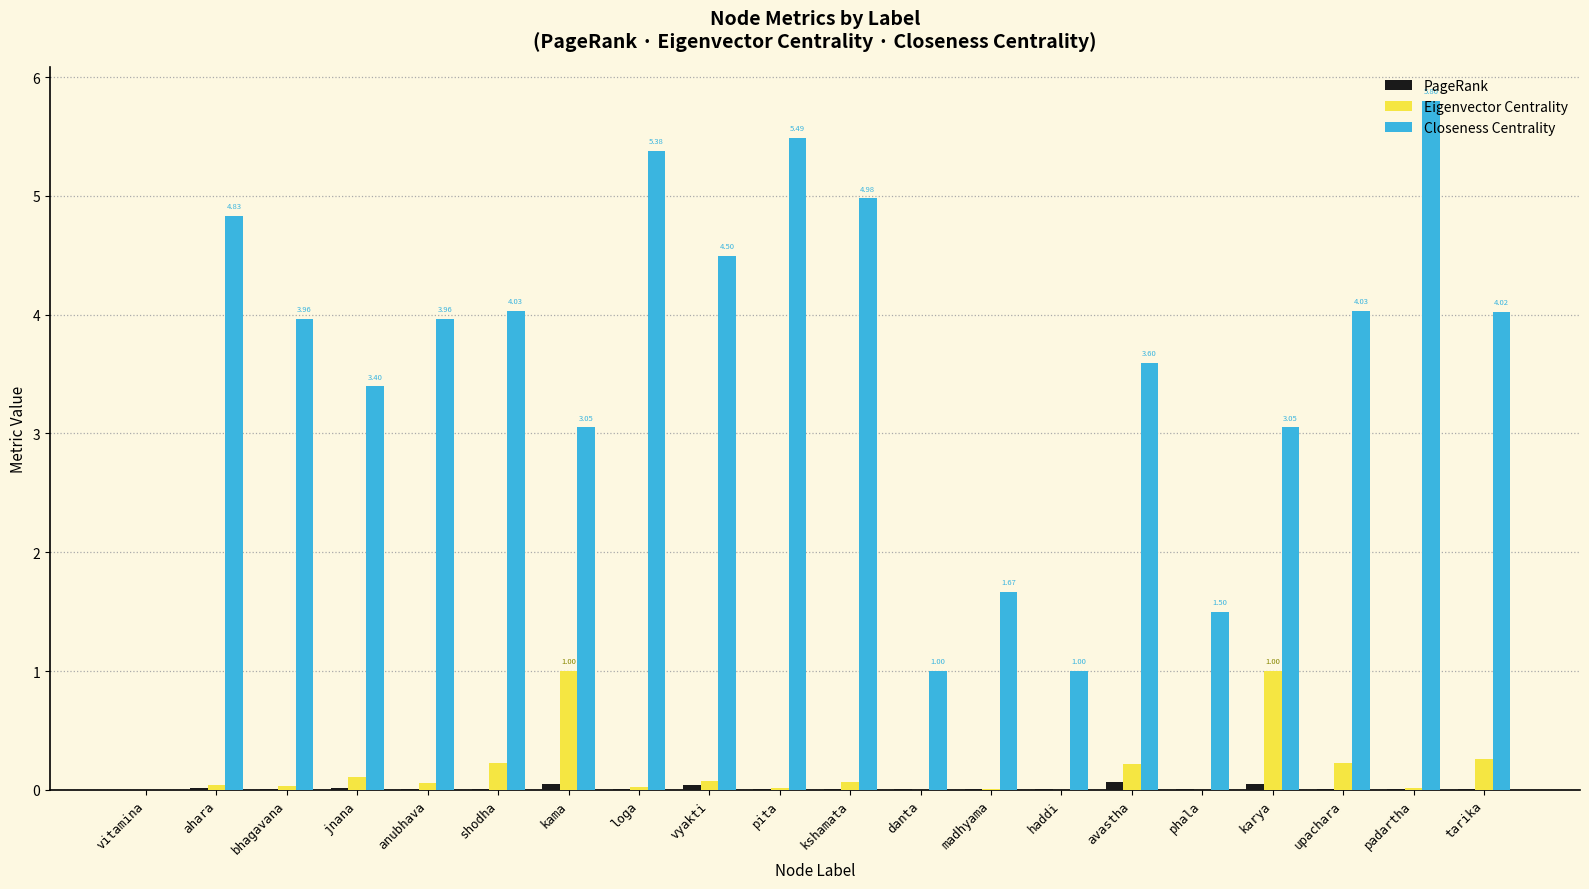

What is the average value of the Eigenvector Centrality series?

0.2